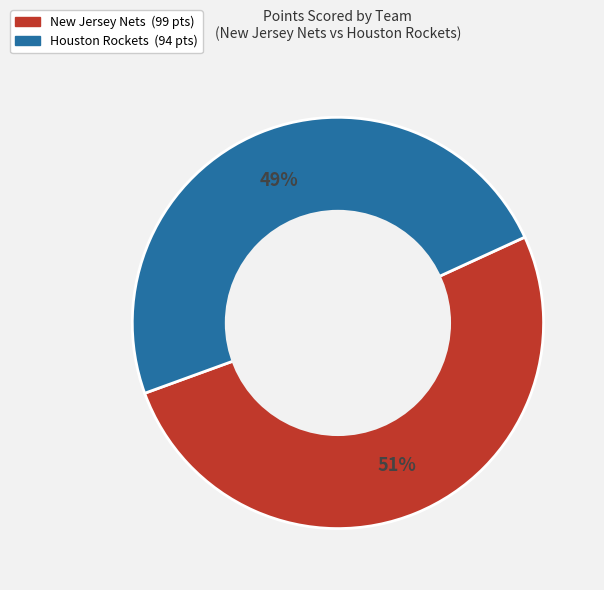

Is there a majority slice in this chart?

Yes